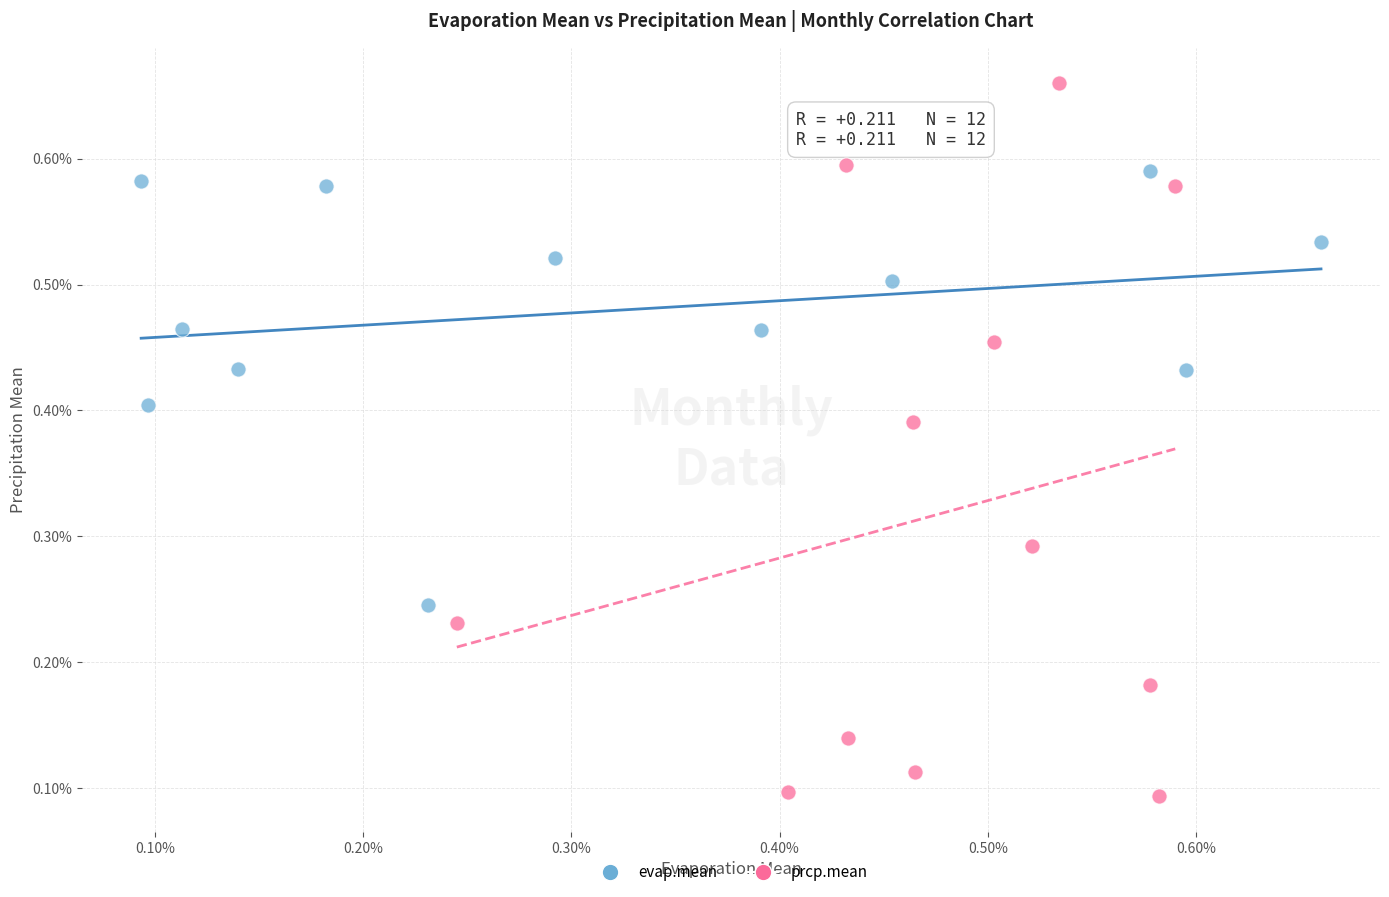

Which series reaches the minimum Y coordinate?

prcp.mean